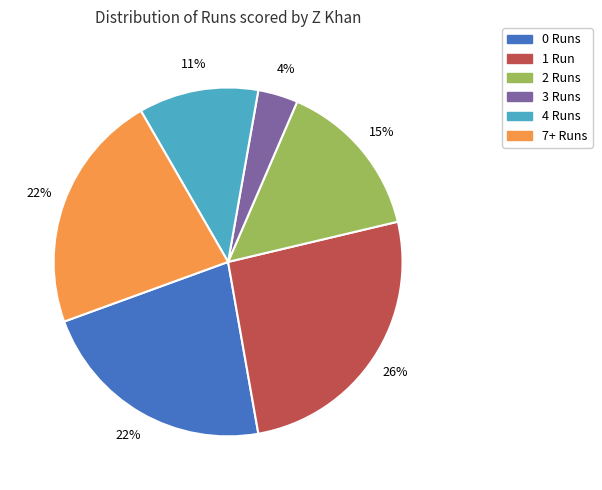

To the nearest percent, what is the difference between the largest and smallest slice percentages?

22%